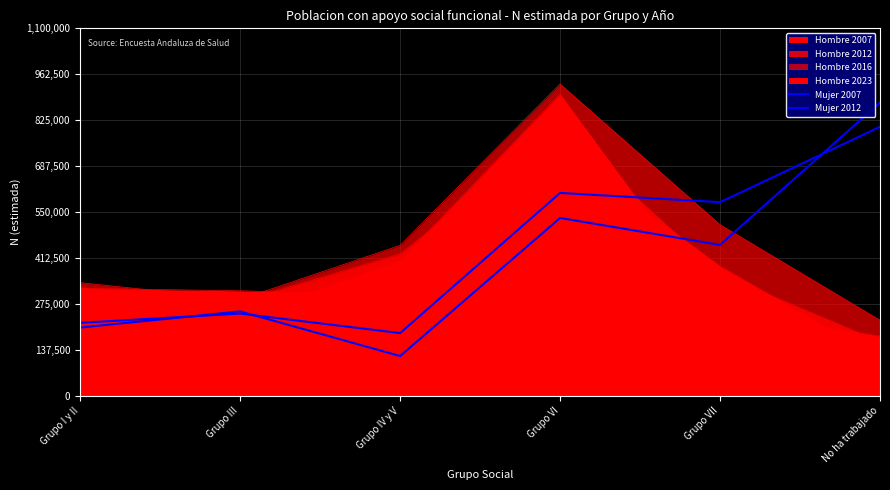

Which series has the largest total across all categories?

Mujer 2012